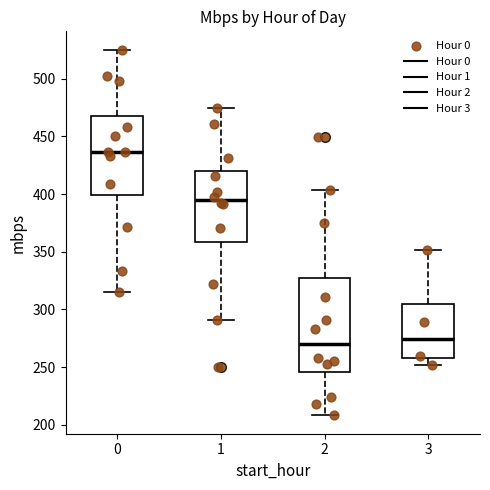

Where is the upper edge of the box at x = 0 on the y-axis? The values are not printed on the chart, so give them approximately, as read against the axis.

470